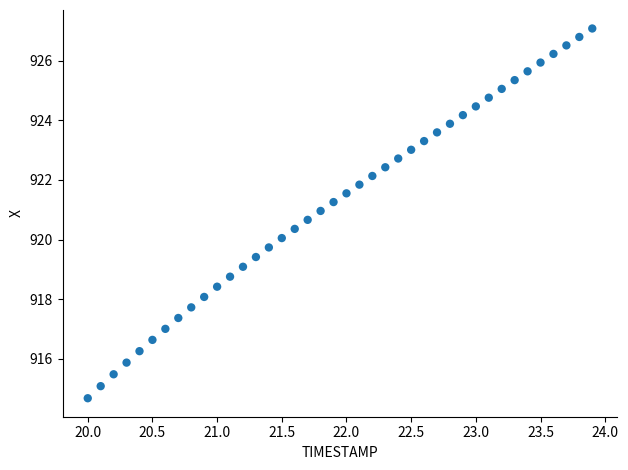

What is the range of Y values (max minus min)?

12.4